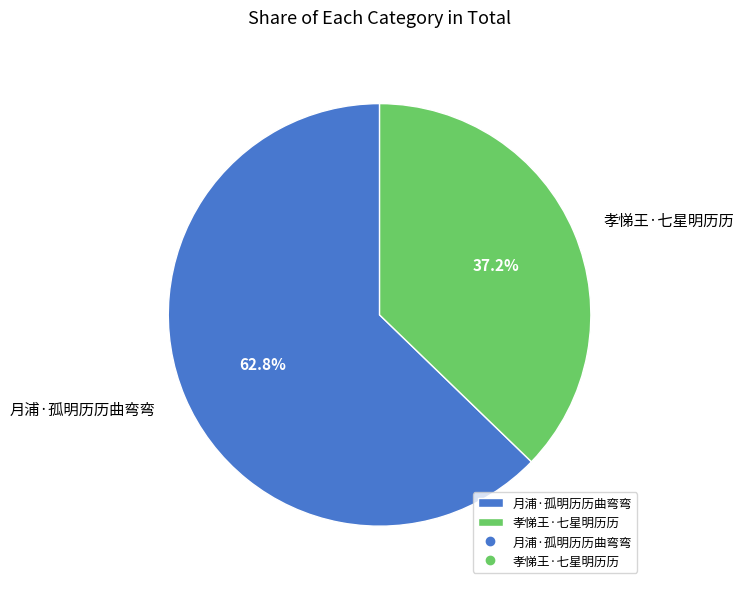

What is the total percentage of 孝悌王·七星明历历 and 月浦·孤明历历曲弯弯?

100.0%